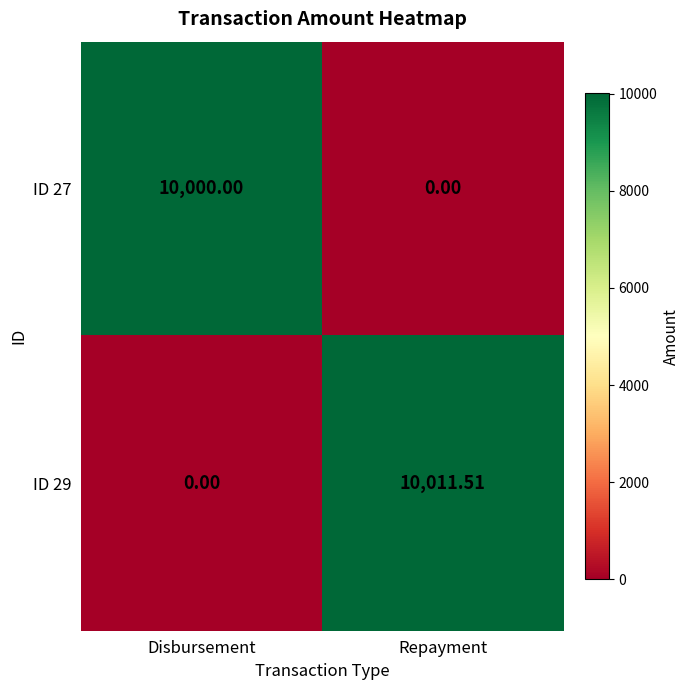

Rank the categories by ID 29 value from lowest to highest.

Disbursement, Repayment